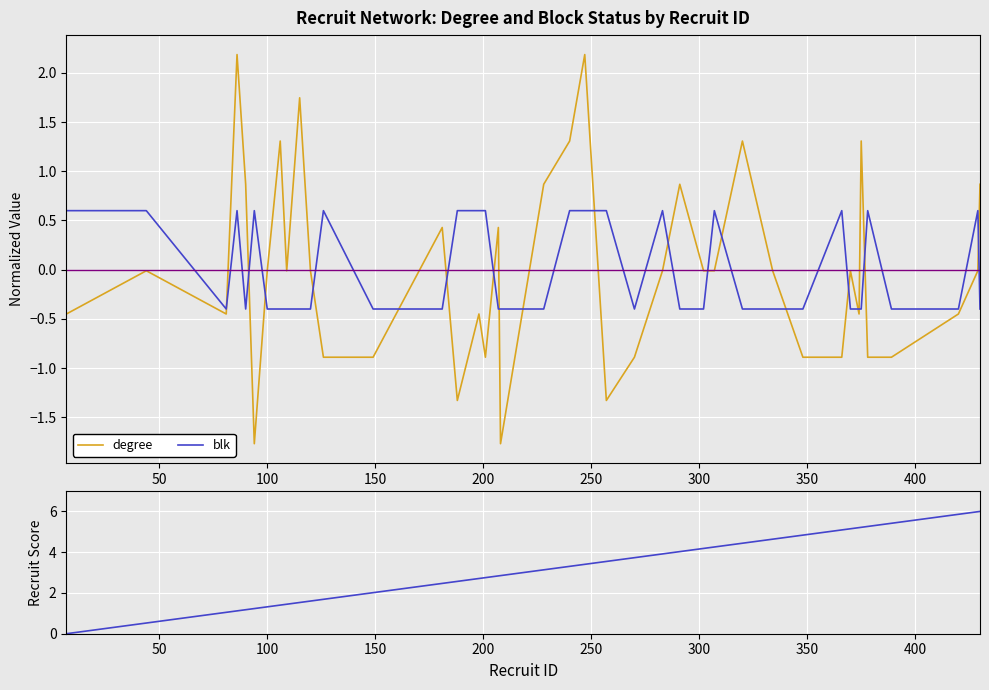

What is the maximum value for blk?

0.6